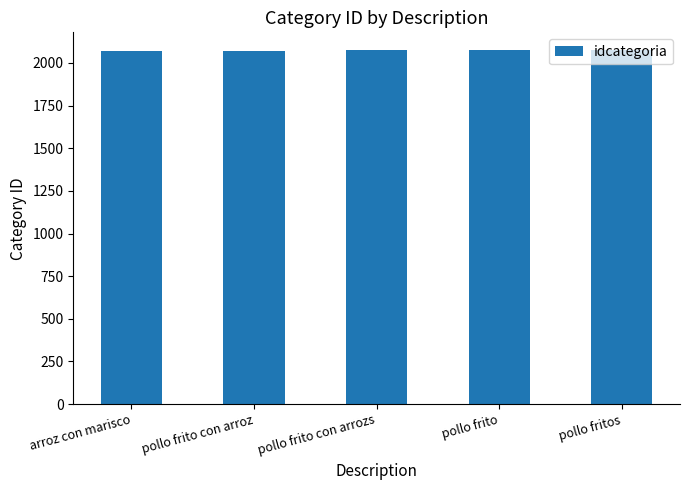

What is the change in value from pollo frito con arrozs to pollo fritos?

+2.0